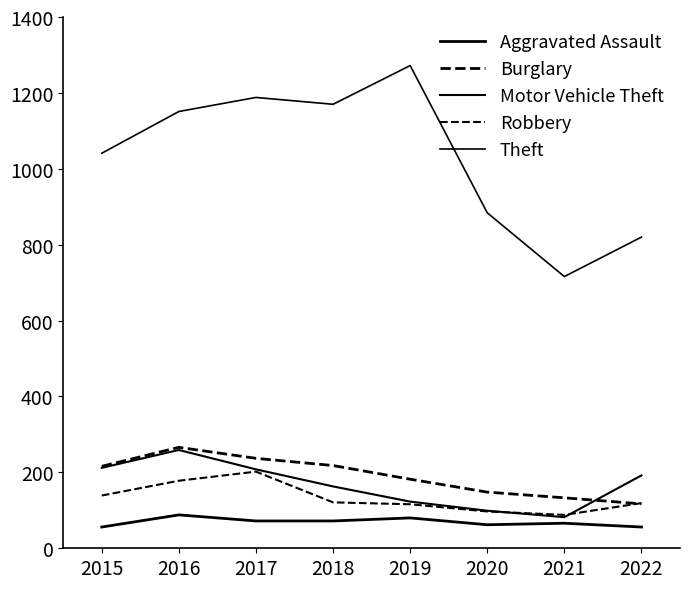

What is the average value of the Aggravated Assault series?

69